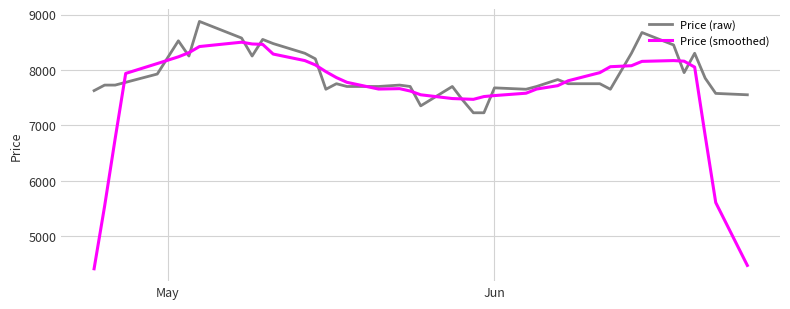

List the series in order of their overall mean, highest first.

Price (raw), Price (smoothed)